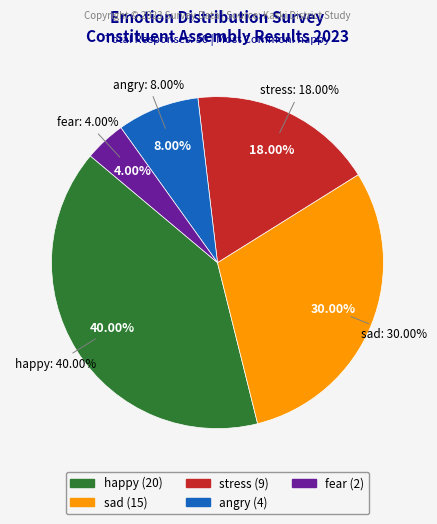

What percentage is NOT represented by stress?

82.0%